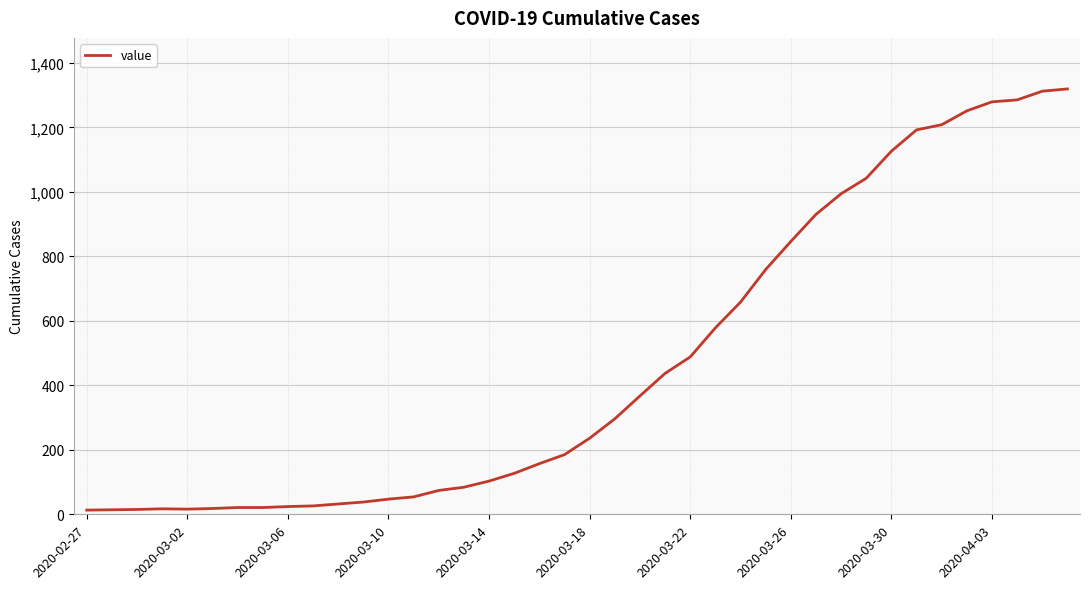

What is the difference between the maximum and minimum values?

1306